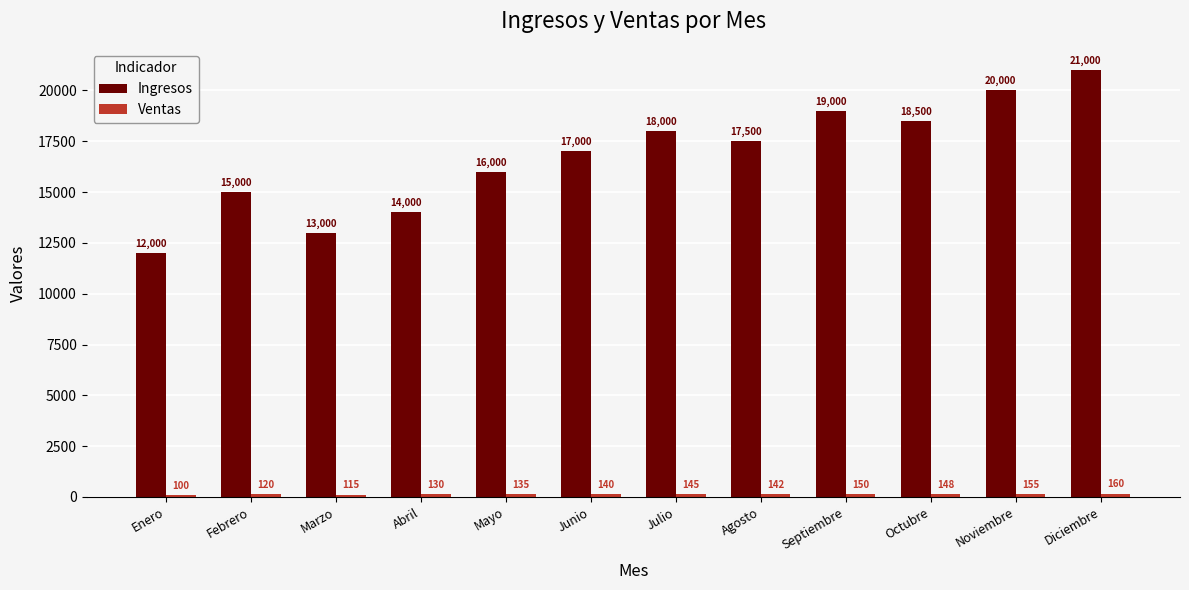

How many groups of bars are there?

12